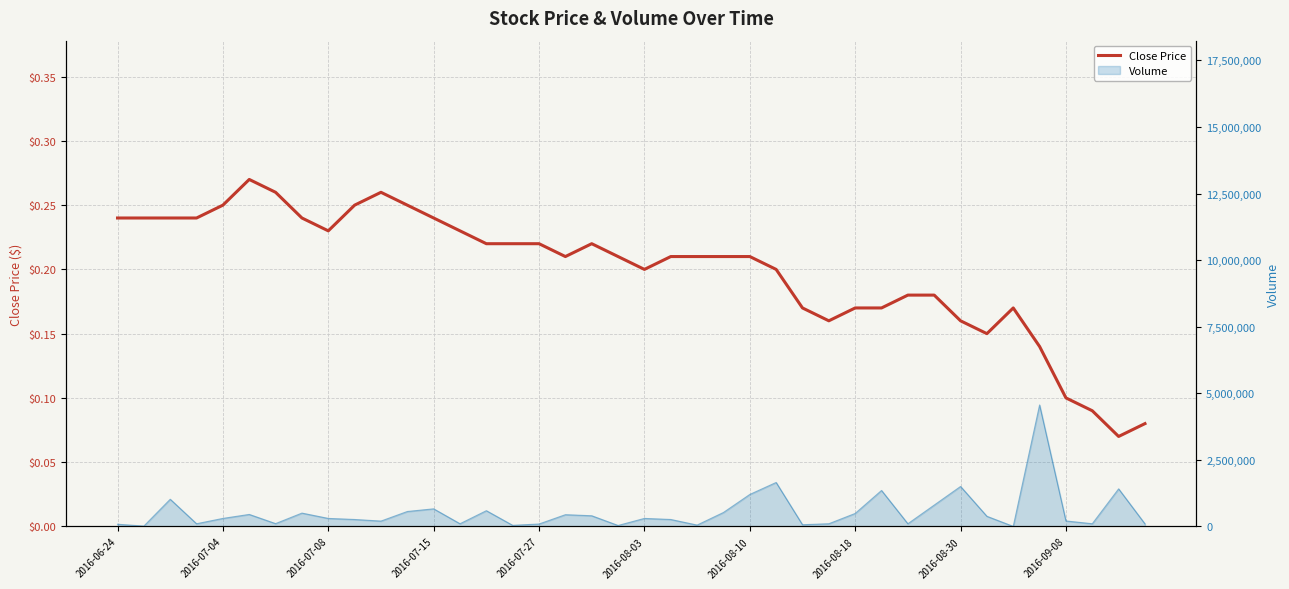

Between 20 and 2016-07-04, which is larger?

2016-07-04